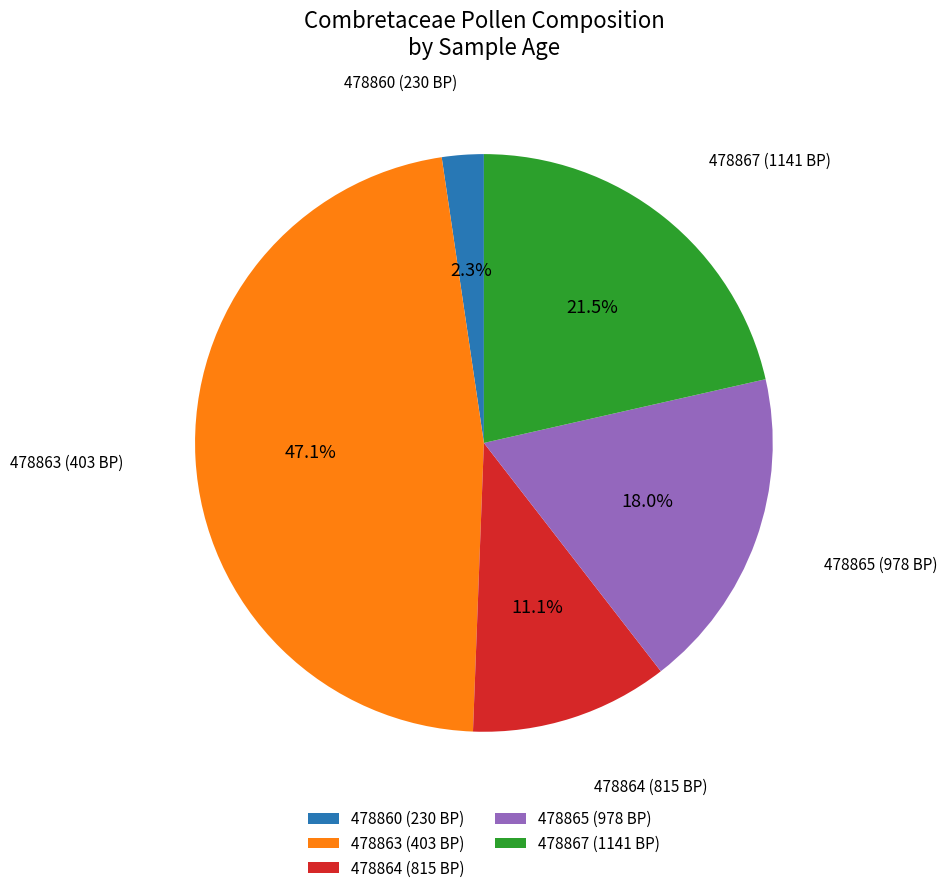

How many segments does this pie chart have?

5